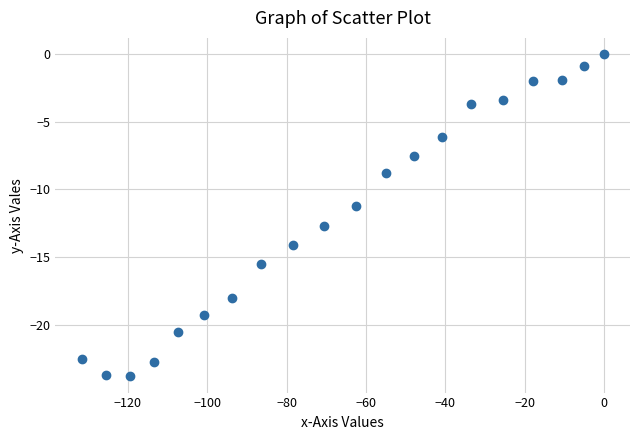

What is the range of Y values (max minus min)?

23.8